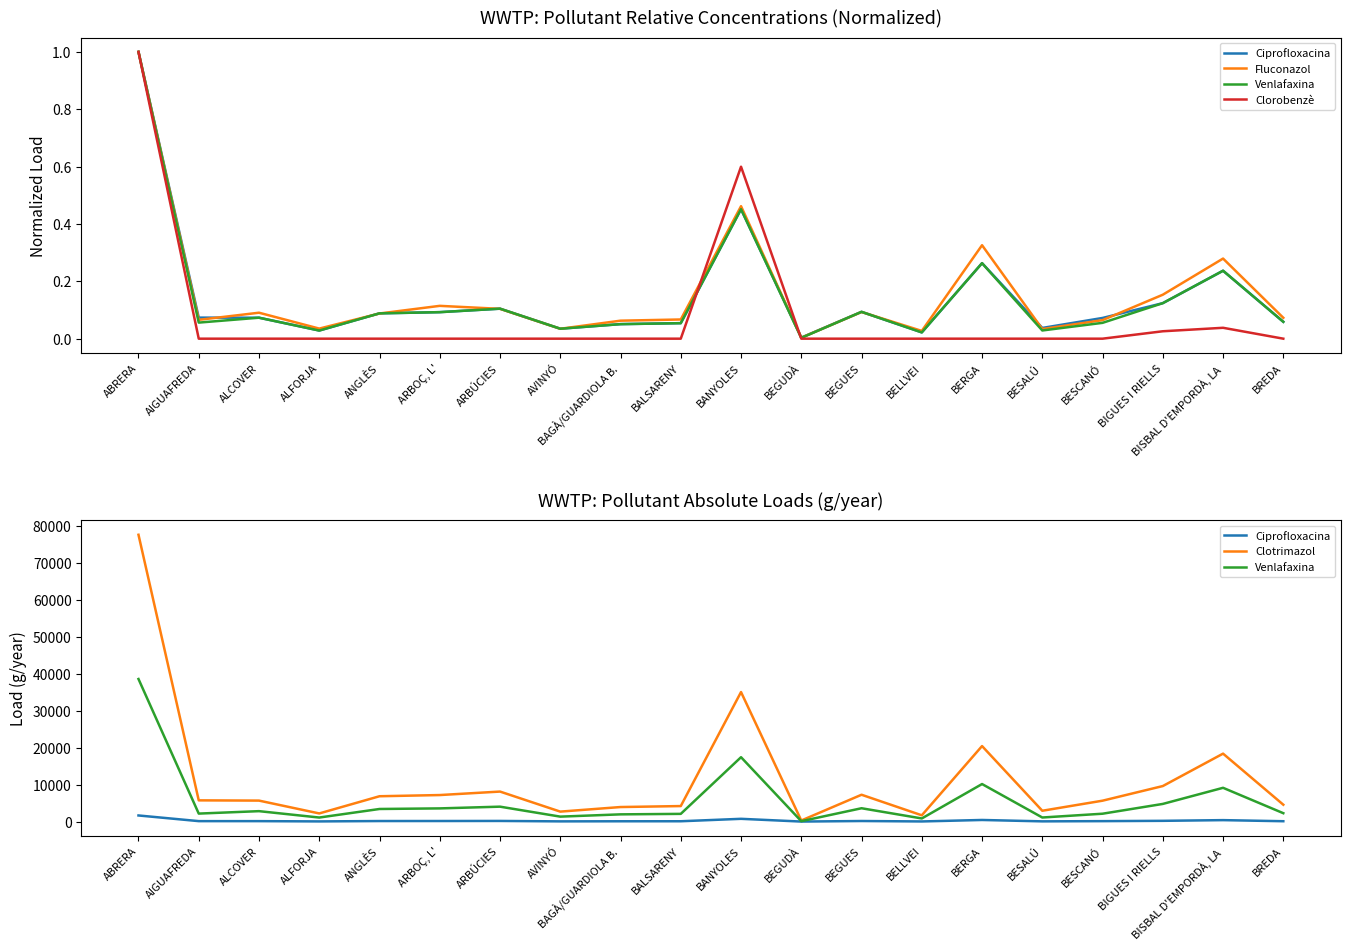

Between which two adjacent categories do Fluconazol and Clorobenzè first intersect?

BALSARENY and BANYOLES